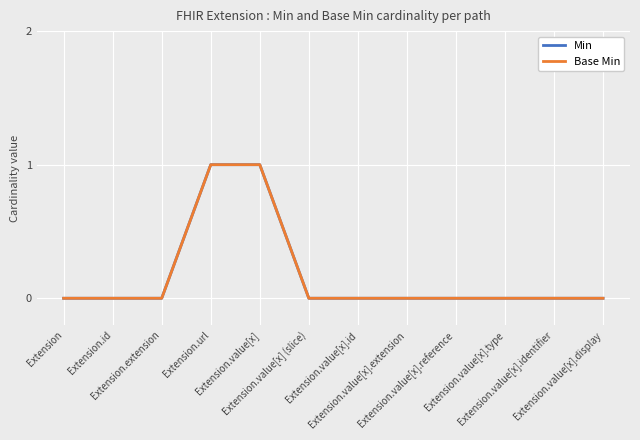

Does the chart have visible grid lines?

Yes